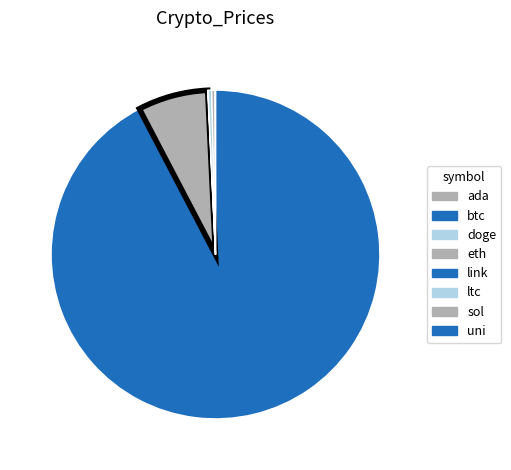

To the nearest percent, what is the difference between the ltc and btc slice percentages?

92%